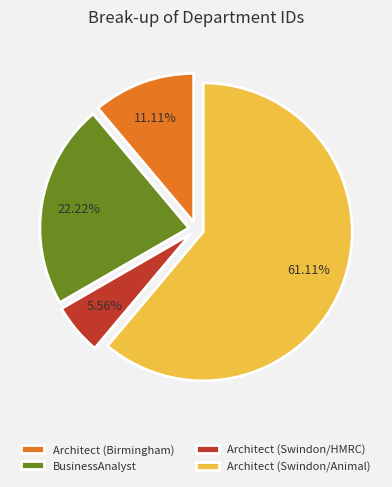

Is the sum of Architect (Swindon/HMRC) and BusinessAnalyst greater than half?

No